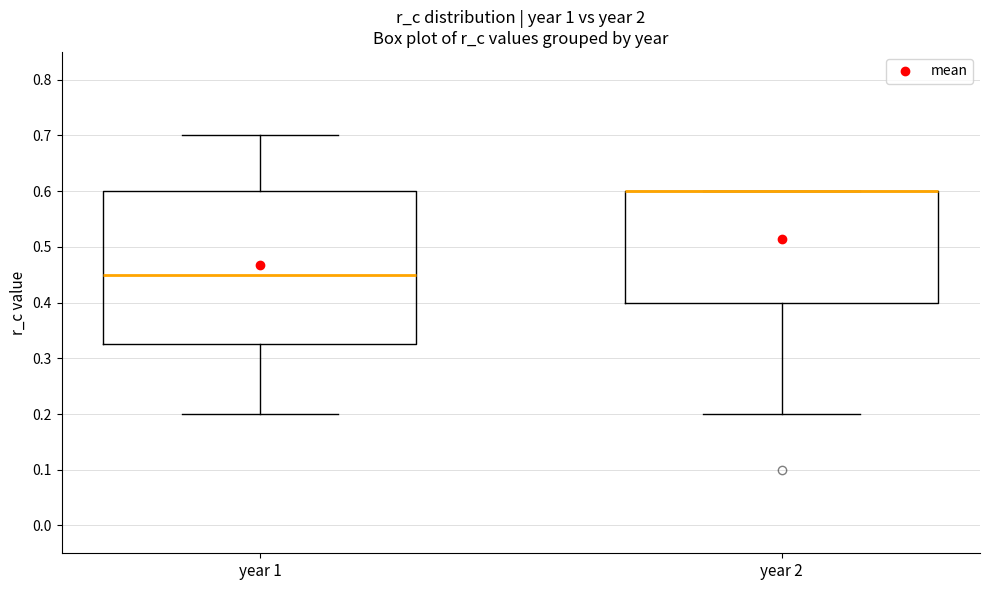

Reading left to right, read every box against the y-axis: the position of its median line, the range the box covers, and the ends of its whiskers. The values are not printed on the chart, so give them approximately, as read against the axis.

year 1: median 0.45, box 0.33 to 0.60, whiskers 0.20 to 0.70
year 2: median 0.60 (drawn on the box's upper edge), box 0.40 to 0.60, whiskers 0.20 to 0.60